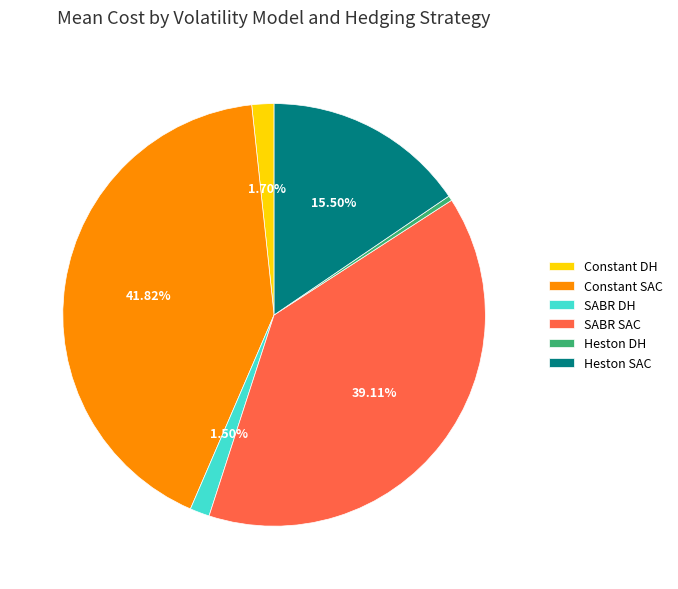

Does any single category account for the majority?

No